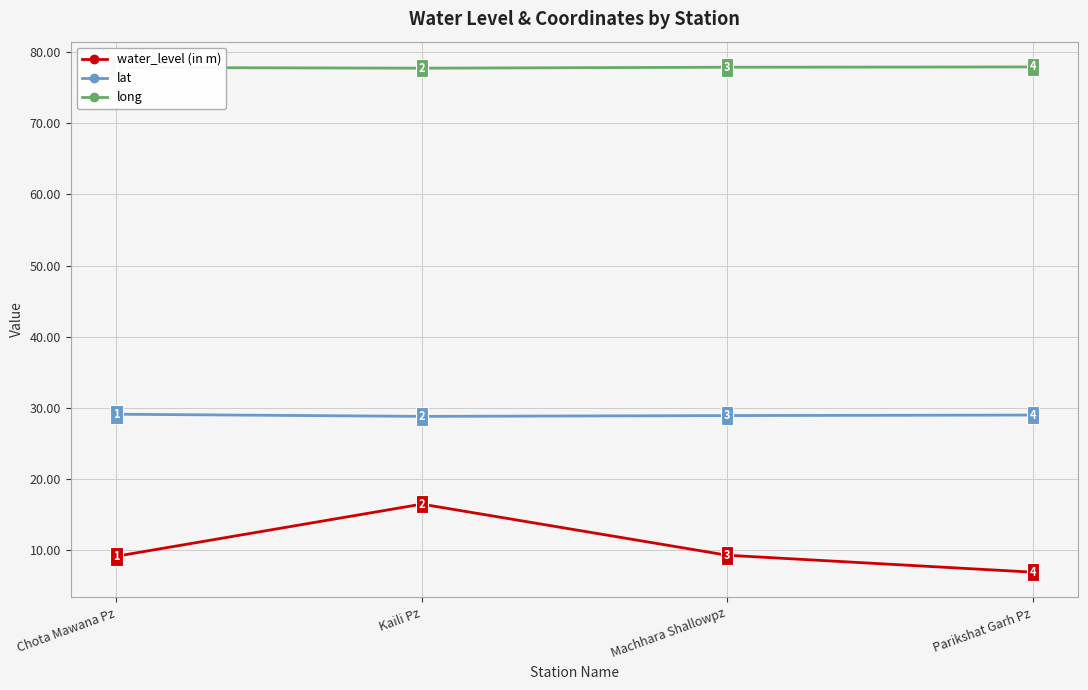

What is the sum of all water_level (in m) values?

41.7